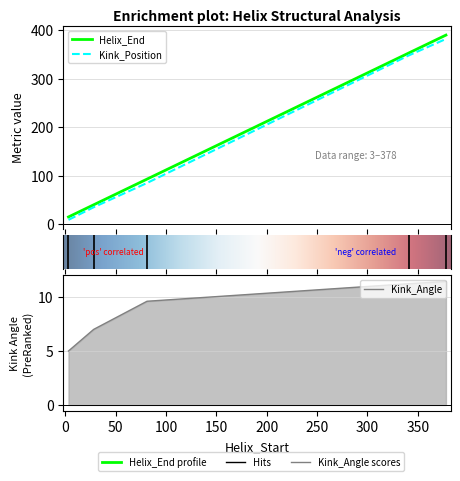

What is the smallest value displayed?

5.0